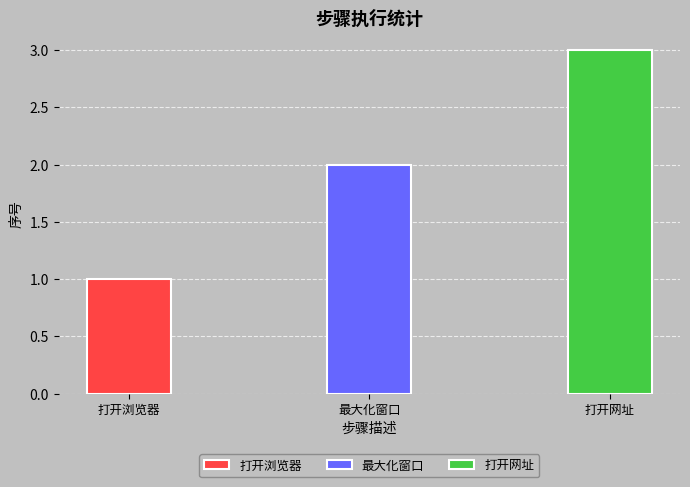

Reading right to left, transcribe all the data shown in this chart.

打开网址=3	最大化窗口=2	打开浏览器=1